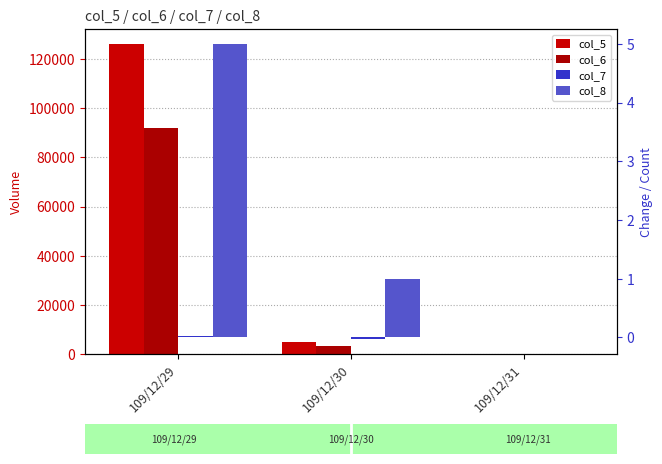

How many series are shown in this chart?

4